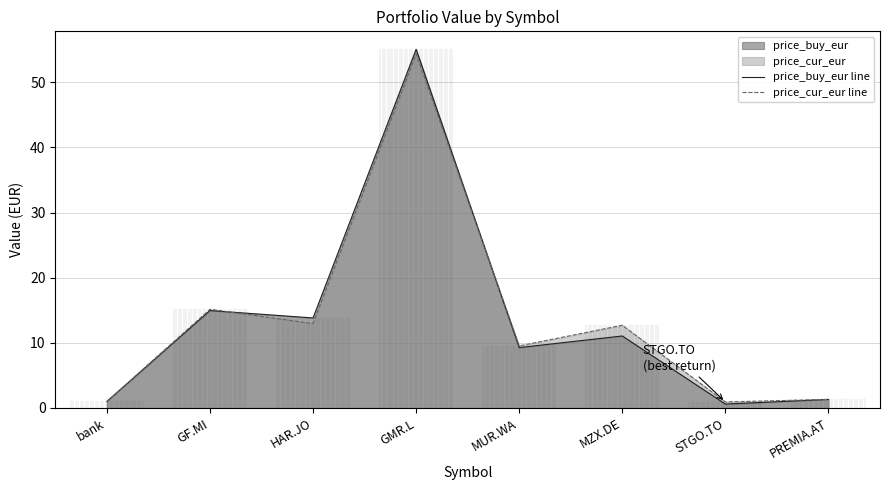

Where does the price_buy_eur line series first go above 11?

GF.MI